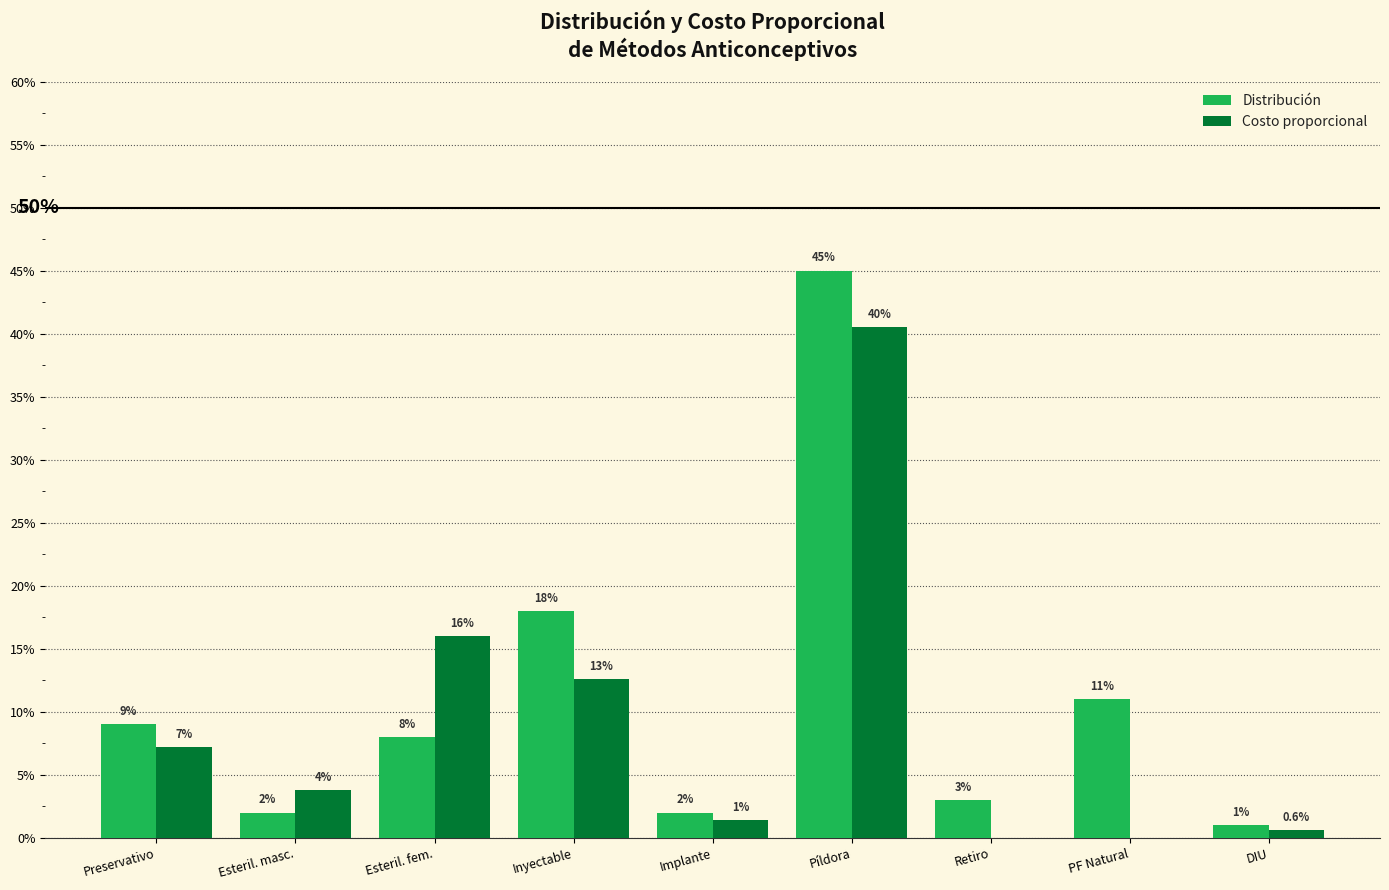

Is it true that Distribución equals 0.2 at Inyectable?

True